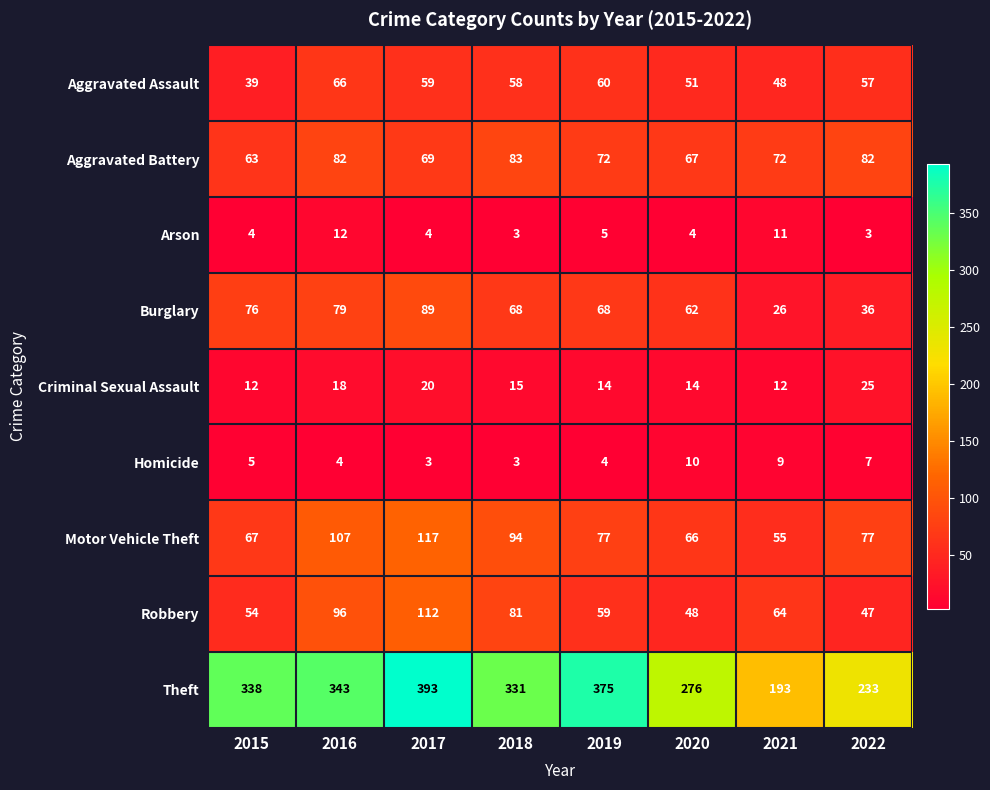

True or false: Criminal Sexual Assault has a value of 12 at 2021.

True